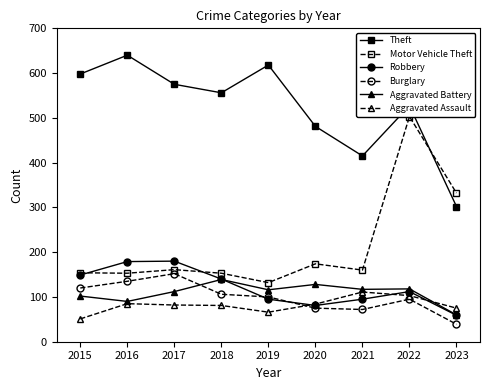

True or false: Robbery has more than 1 interior local peaks.

True